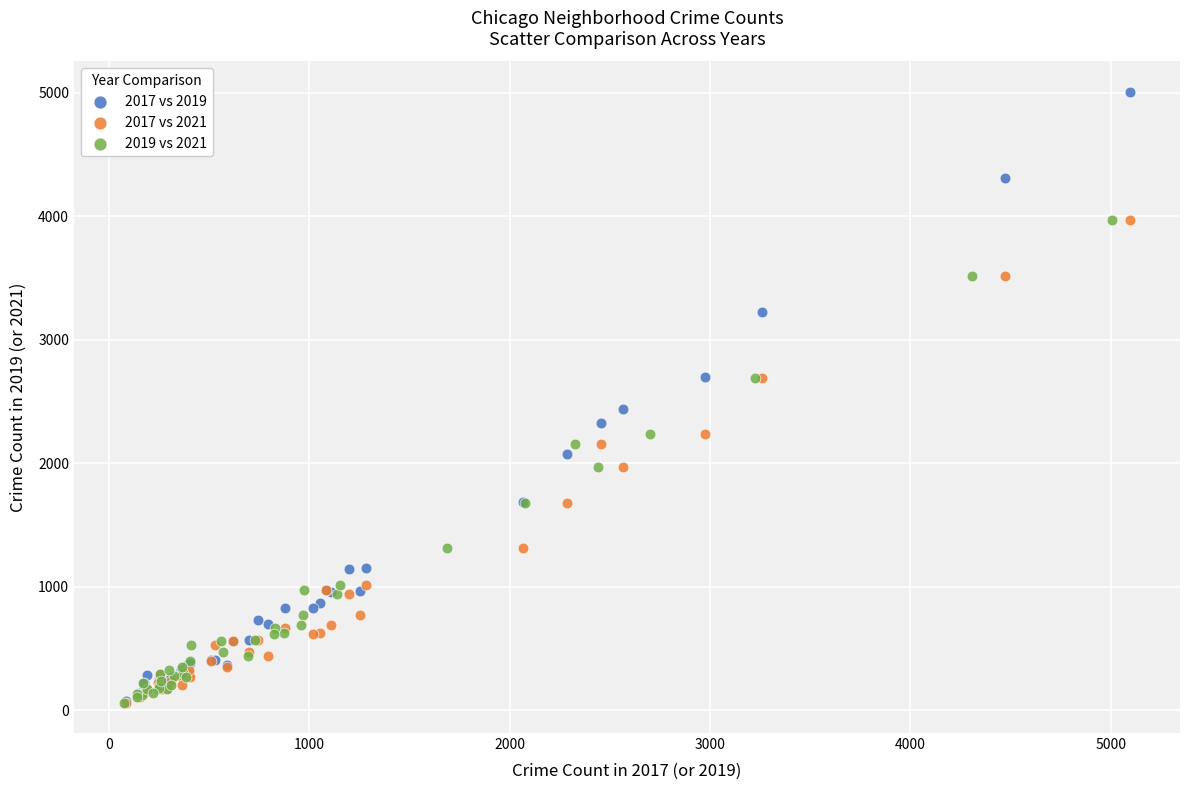

Which series has the largest Y range (max minus min)?

2017 vs 2019